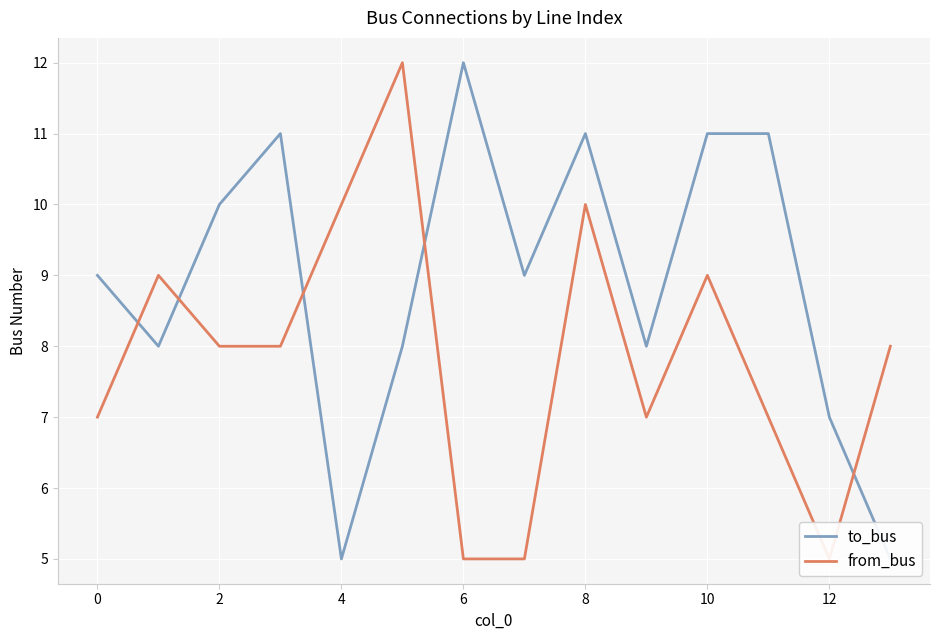

The value of to_bus at 11 is 4. True or false?

False